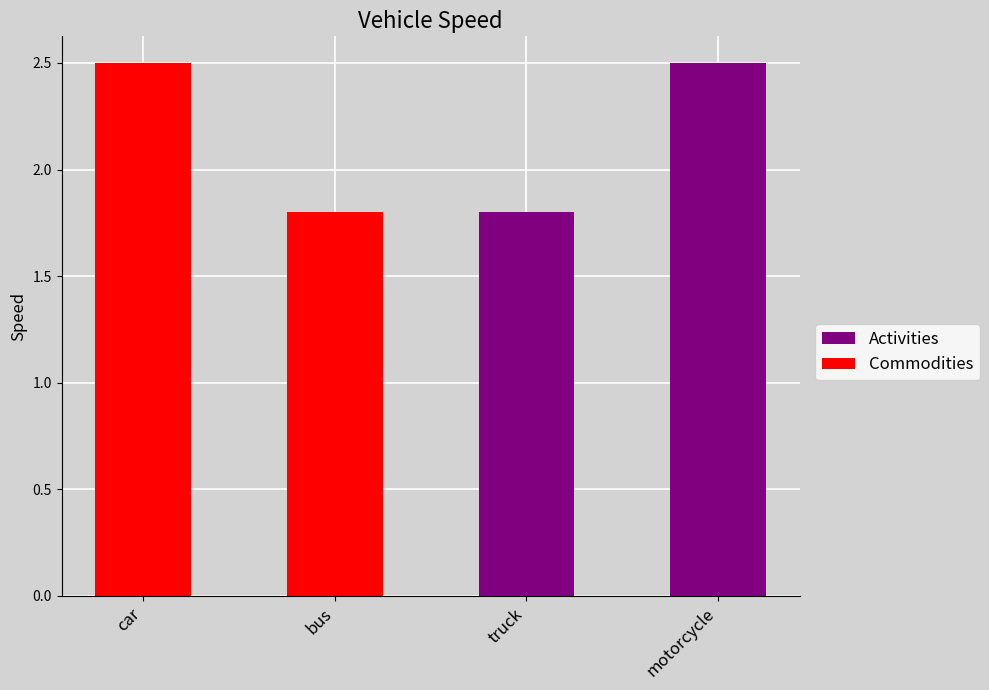

What is the maximum value shown in the chart?

2.5